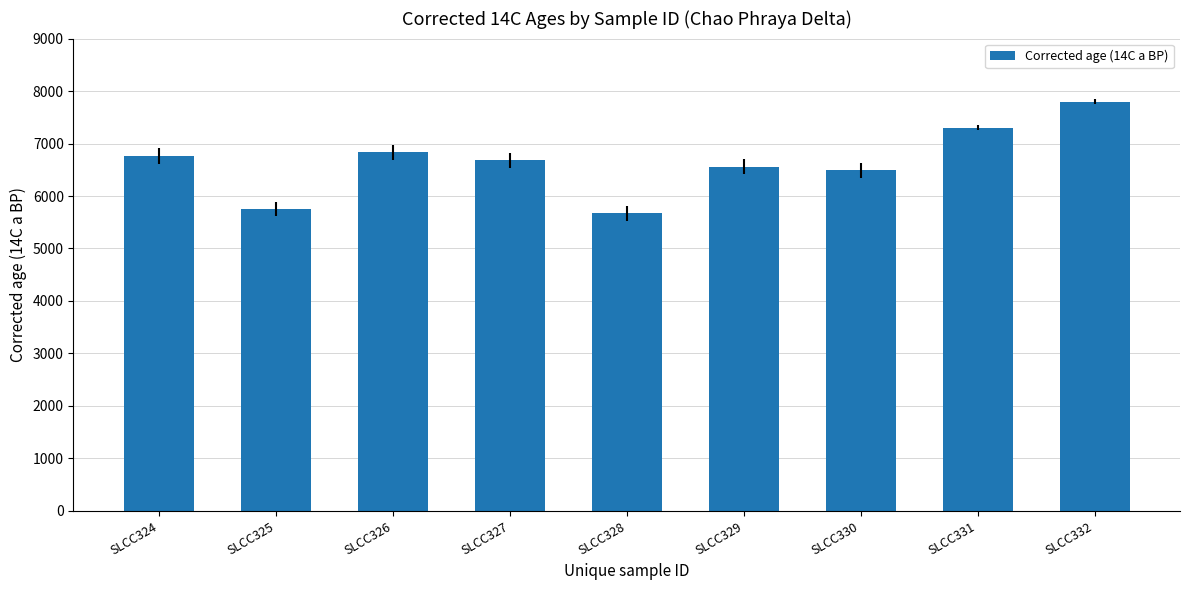

What is the minimum value shown in the chart?

5670.5